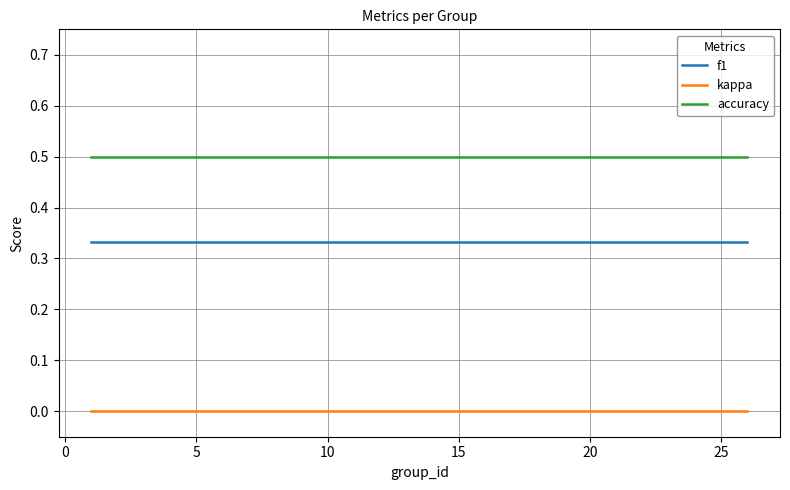

Which series has the largest total across all categories?

accuracy